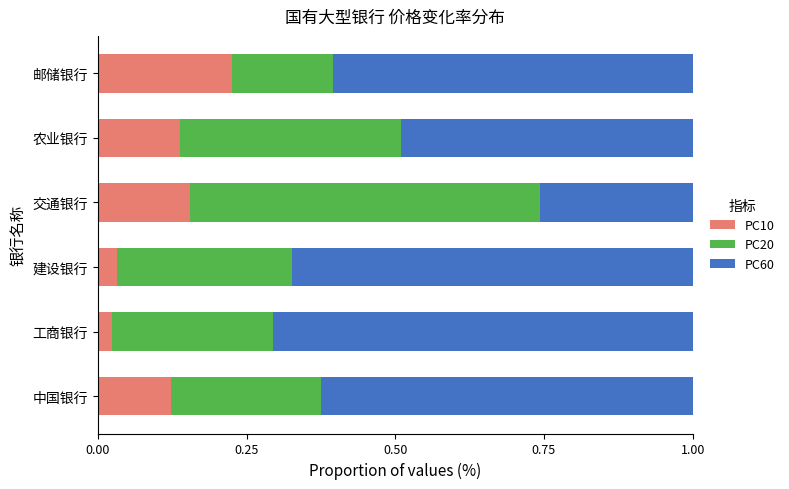

What is the total value across all series at 中国银行?

1.0